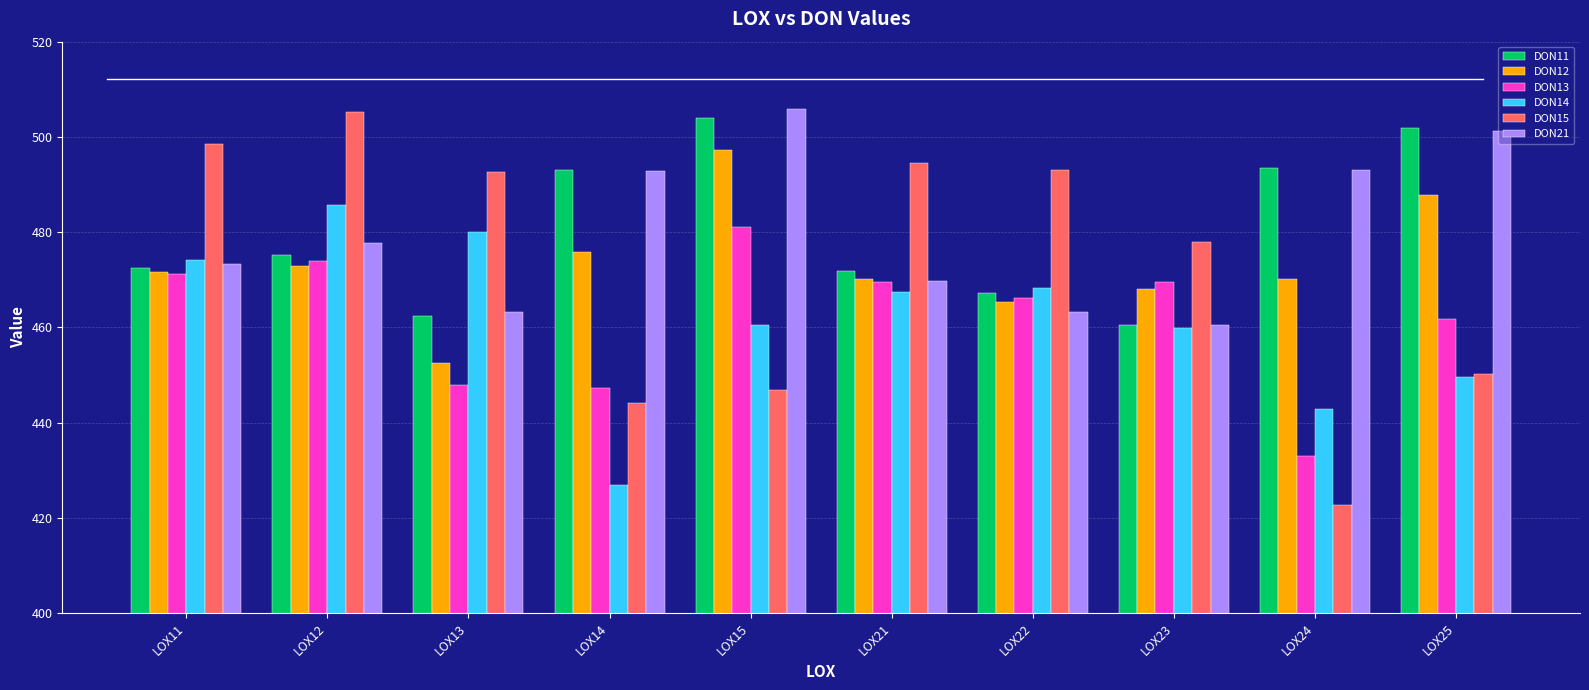

What is the maximum value shown in the chart?

505.8